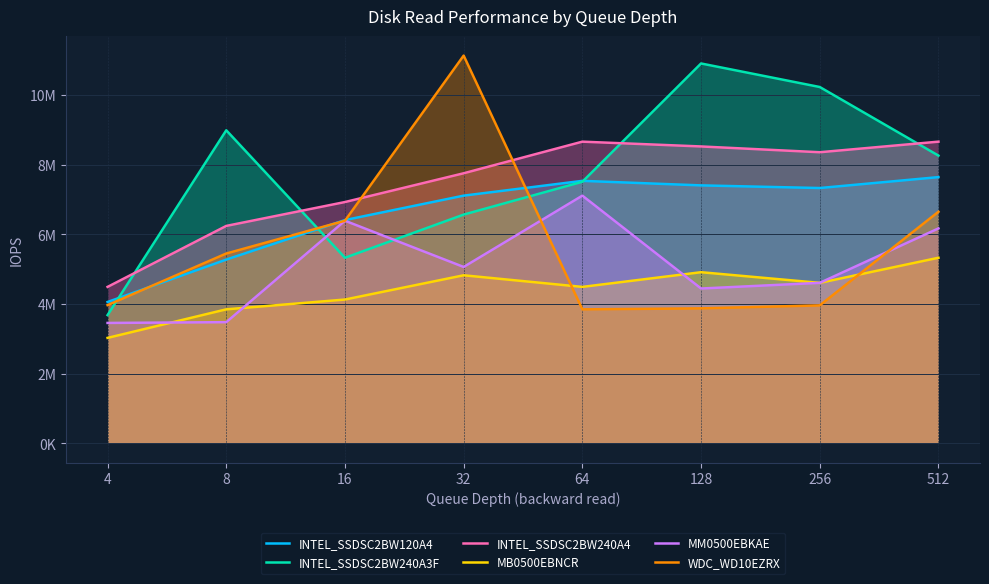

Reading left to right, extract all data points from this chart.

INTEL_SSDSC2BW120A4: 4061007	5278892	6414119	7115451	7540170	7410080	7334159	7647578
INTEL_SSDSC2BW240A3F: 3684733	8992598	5331314	6571132	7513788	10911694	10235583	8265729
INTEL_SSDSC2BW240A4: 4494470	6246213	6931711	7758090	8665997	8528336	8362289	8665997
MB0500EBNCR: 3029721	3849877	4131319	4827914	4494470	4916336	4610256	5331314
MM0500EBKAE: 3459188	3481620	6395018	5067142	7115451	4447925	4610256	6174377
WDC_WD10EZRX: 3970896	5453155	6395018	11138071	3849877	3877684	3963567	6652558